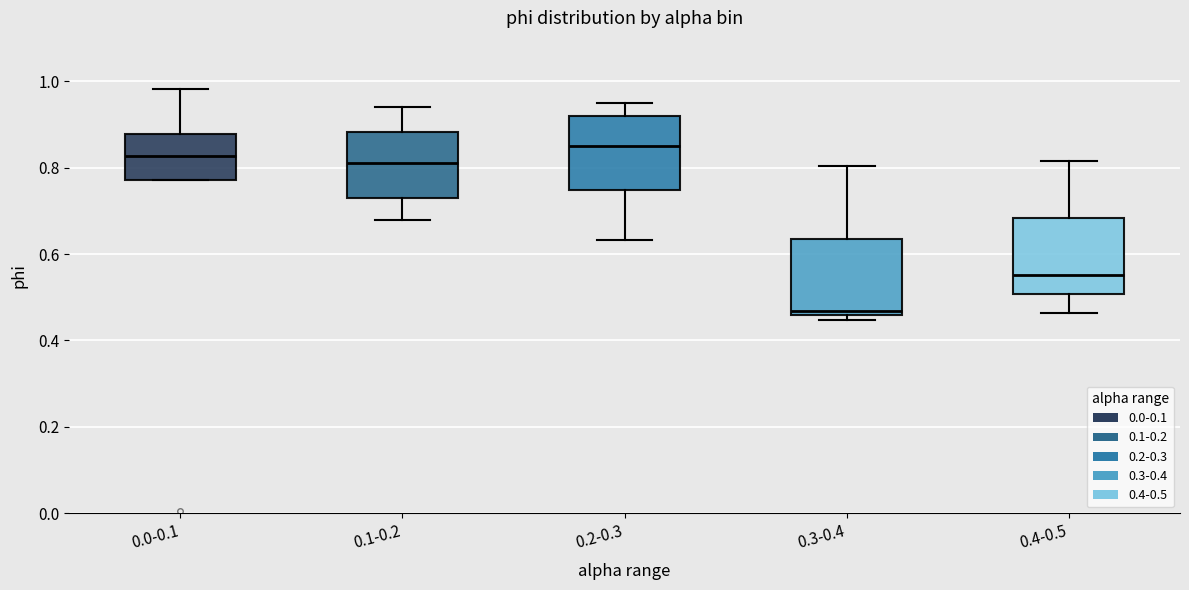

Which box's median line is the lowest?

0.3-0.4